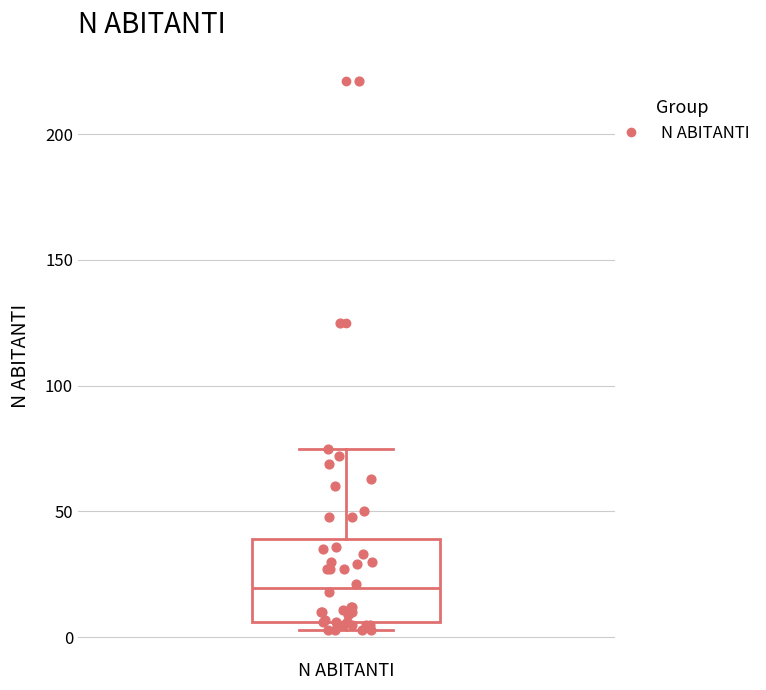

Read this box plot against the y-axis: the position of the median line, the range covered by the box, and the ends of both whiskers. The values are not printed on the chart, so give them approximately, as read against the axis.

median 20, box 5 to 40, whiskers 5 (just below the box's lower edge) to 75